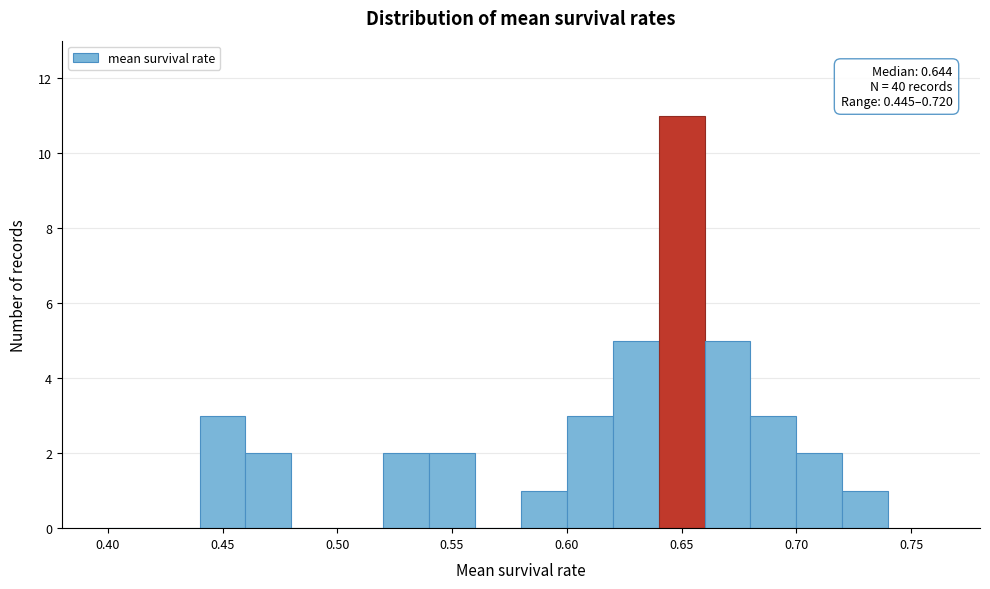

Over which range of the x-axis is the bar tallest?

0.64 to 0.66